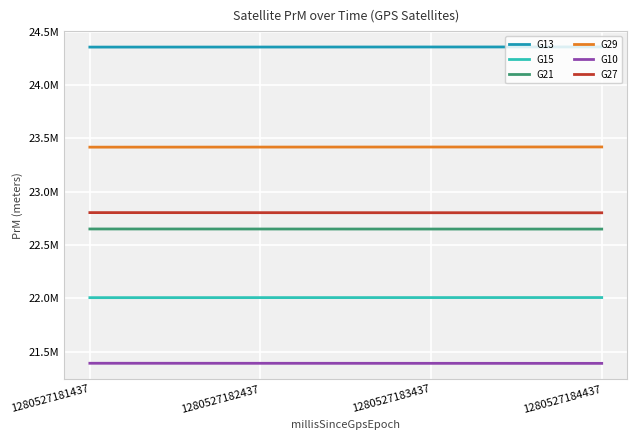

Is it true that G21 equals 34087615.3 at 1280527183437?

False